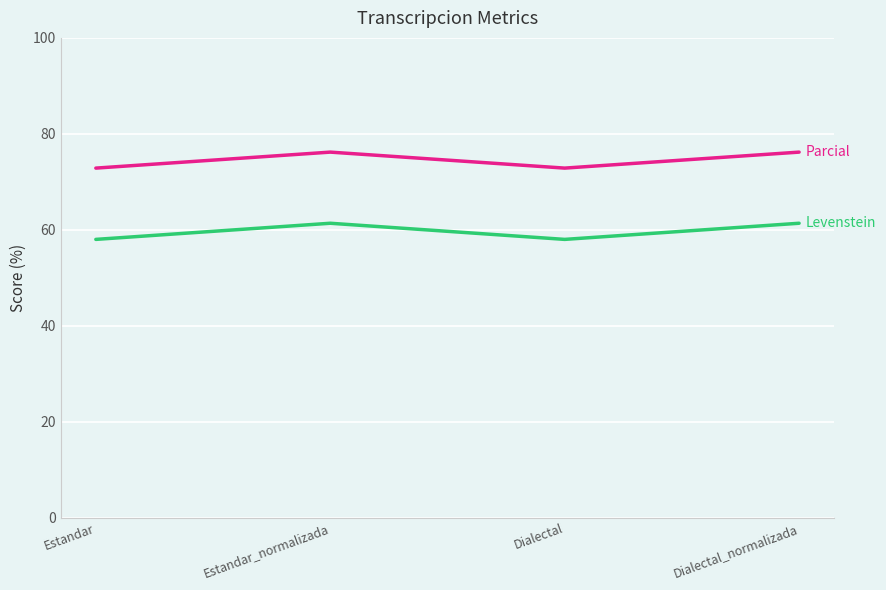

What is the total value across all series at Estandar_normalizada?

137.6